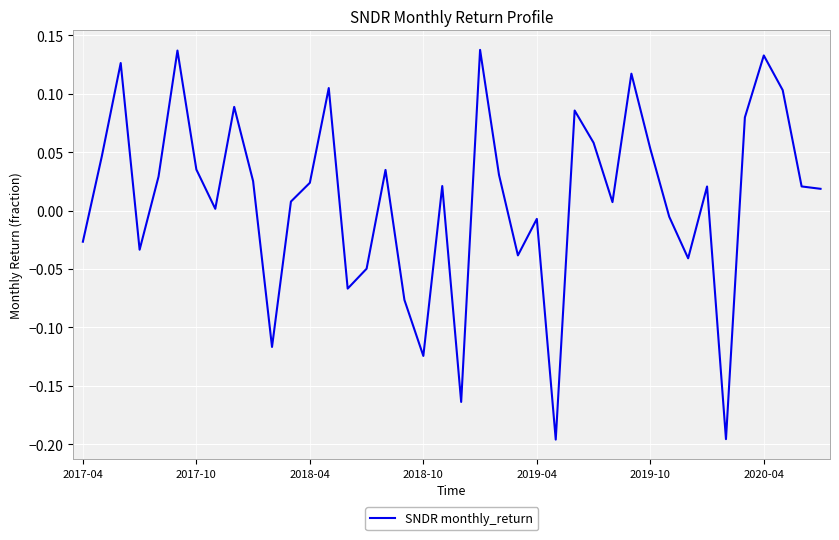

Does the chart have visible grid lines?

Yes